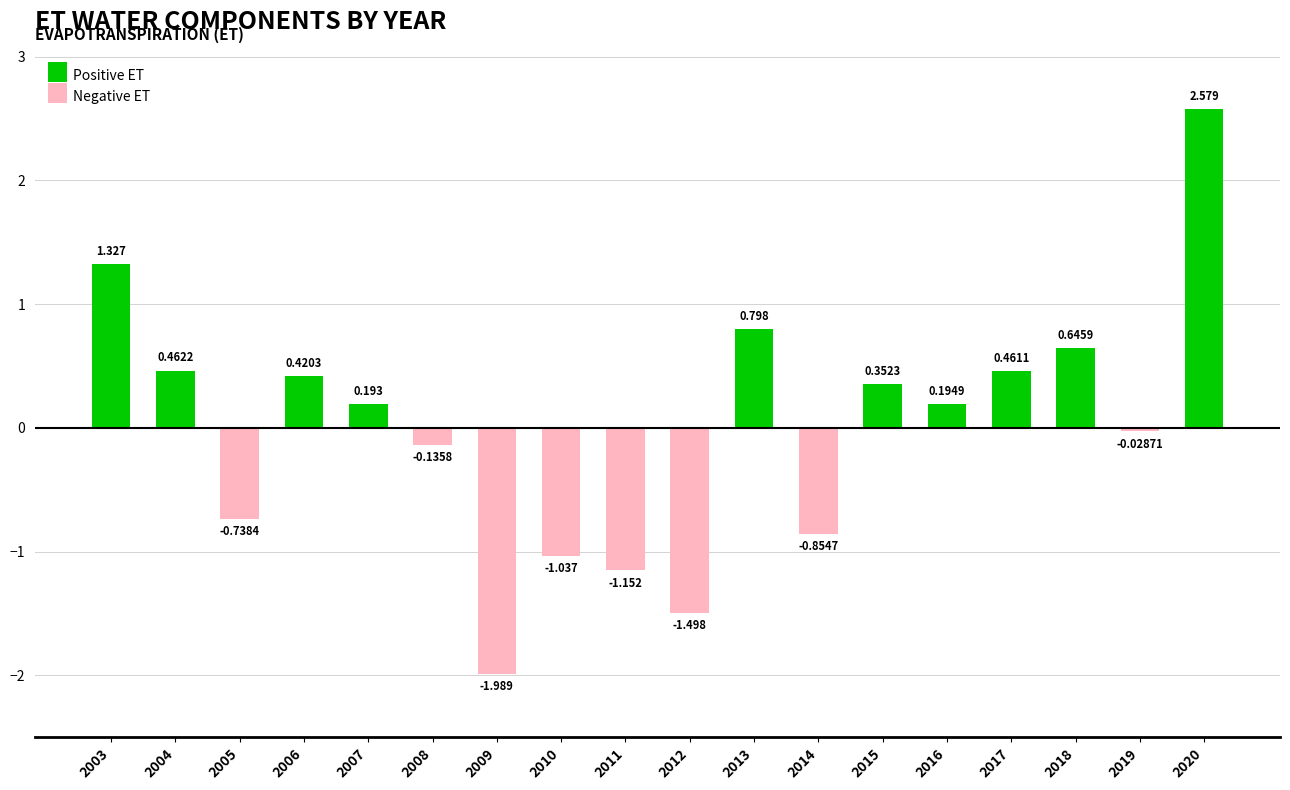

How many data points in Negative ET are less than 0?

8